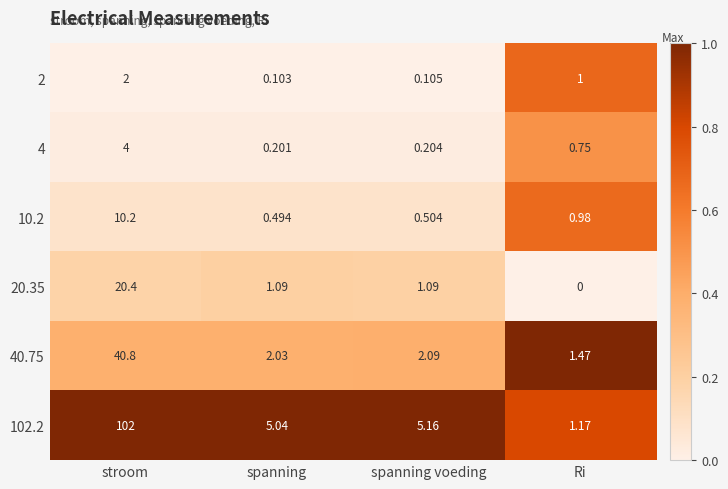

Which category has the lowest value in the 4 series?

spanning